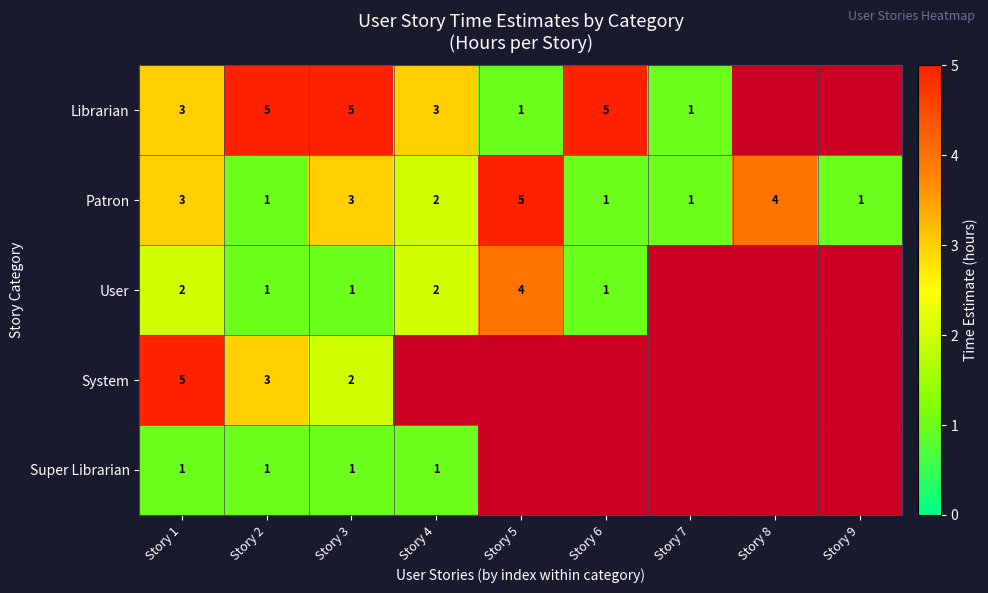

Is the value of Librarian at Story 7 greater than the value of User at Story 1?

No